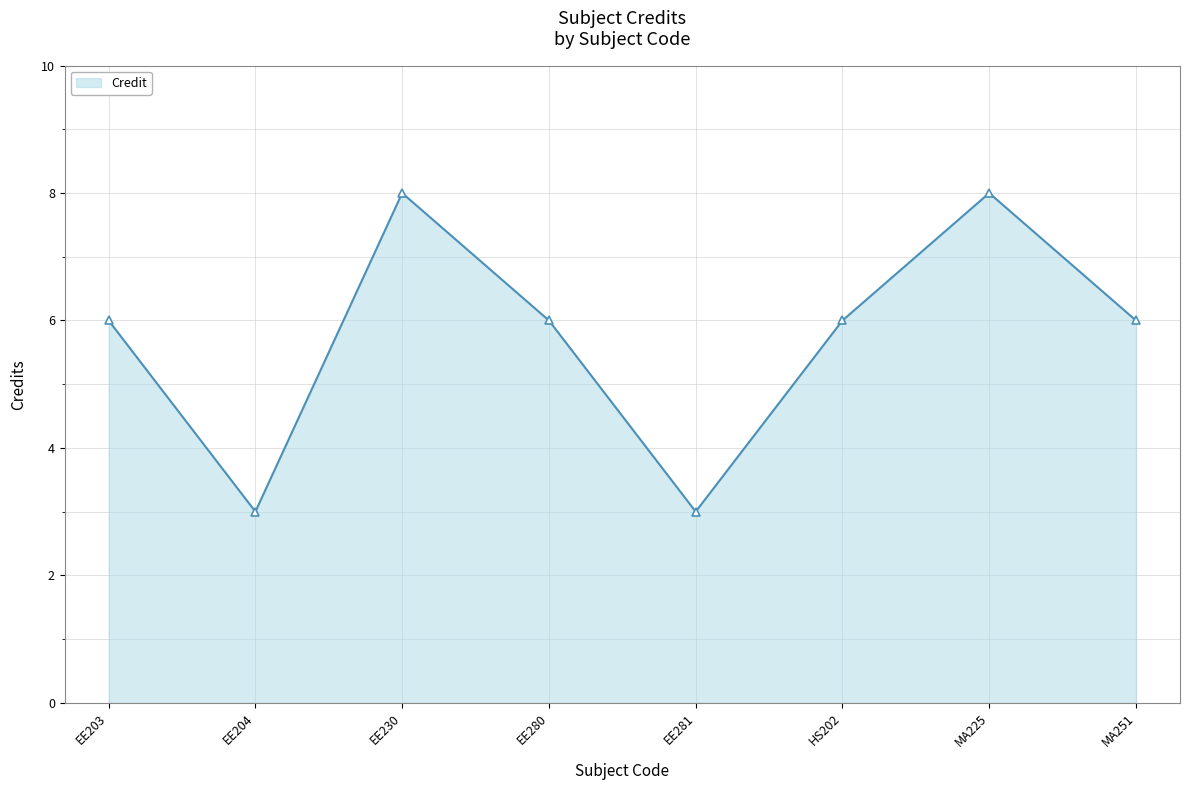

What is the greatest value displayed?

8